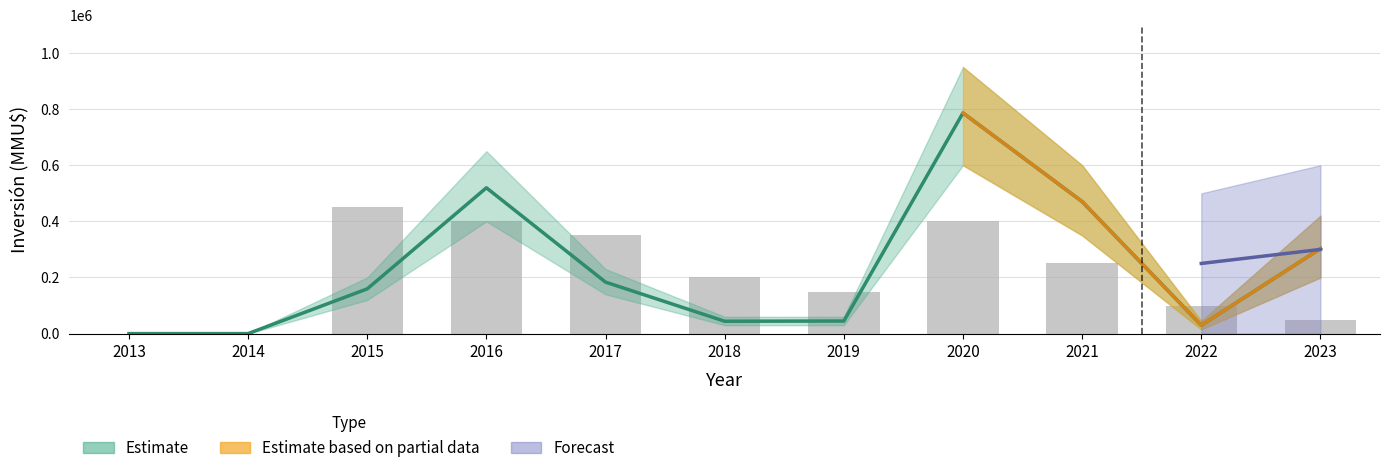

Reading right to left, extract all data points from this chart.

50000	100000	250000	400000	150000	200000	350000	400000	450000	0	0